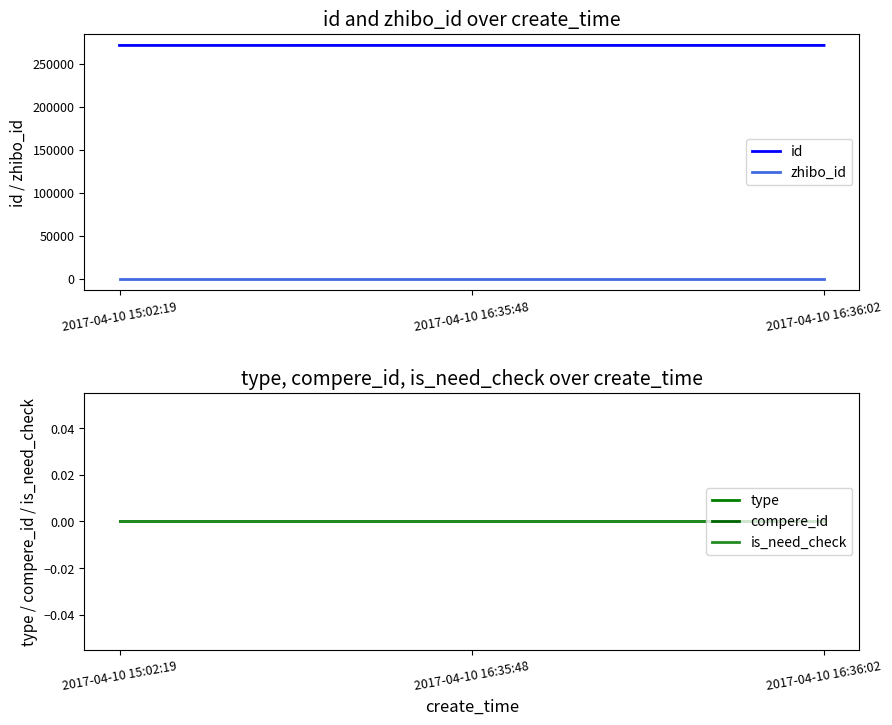

At 2017-04-10 15:02:19, list the series in order from largest to smallest.

id, zhibo_id, type, compere_id, is_need_check